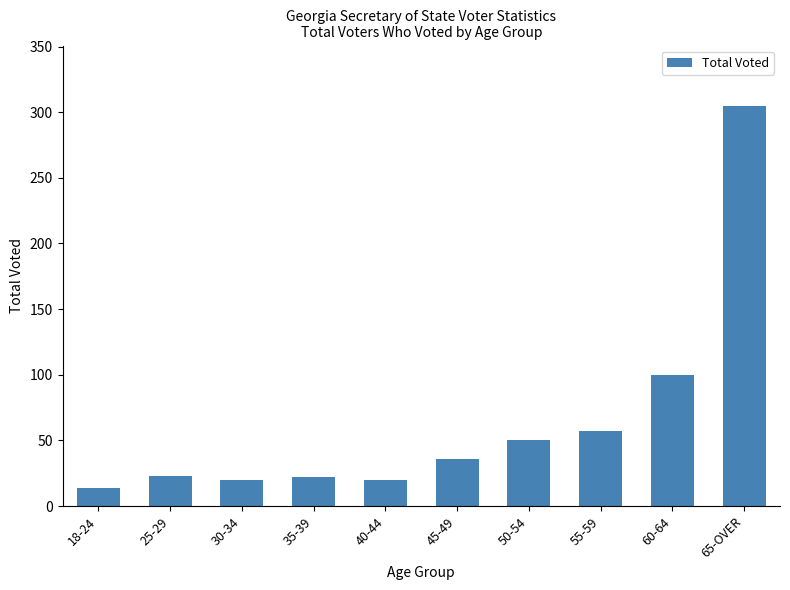

What is the difference between the values at 18-24 and 40-44?

6